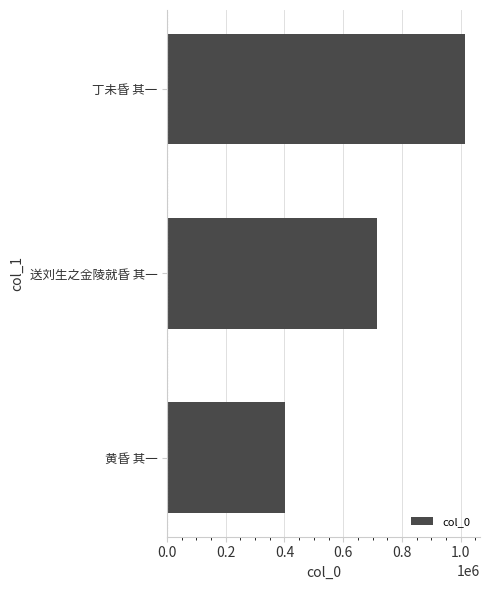

Approximately how many times larger is the value at 送刘生之金陵就昏 其一 compared to 丁未昏 其一?

0.7